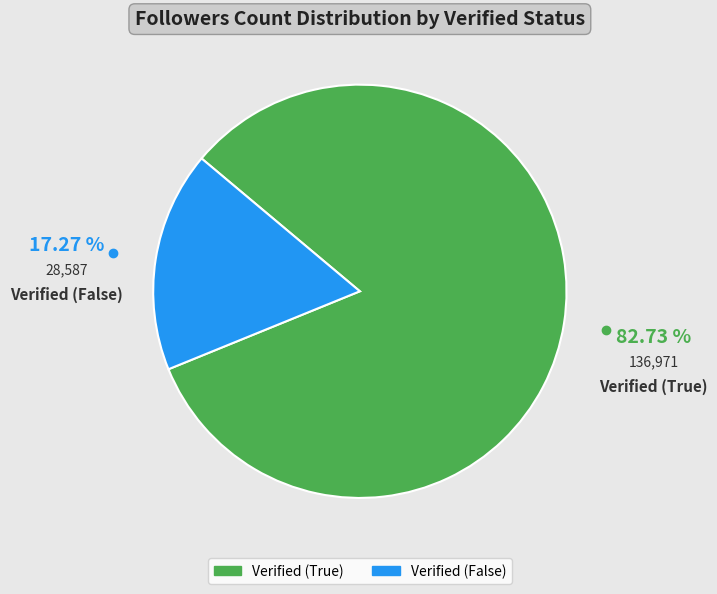

What is the majority slice?

Verified (True)